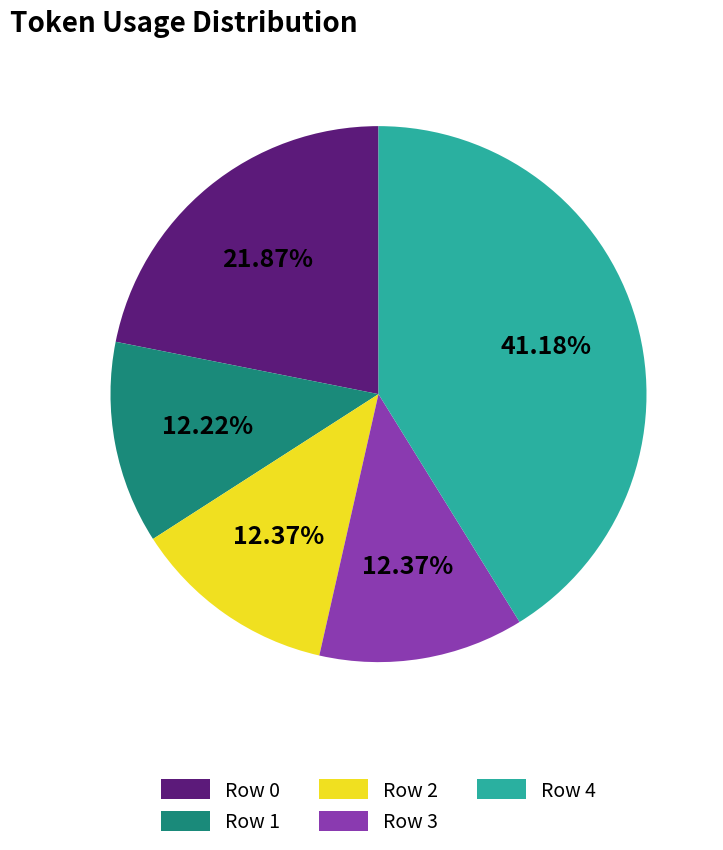

How many segments does this pie chart have?

5